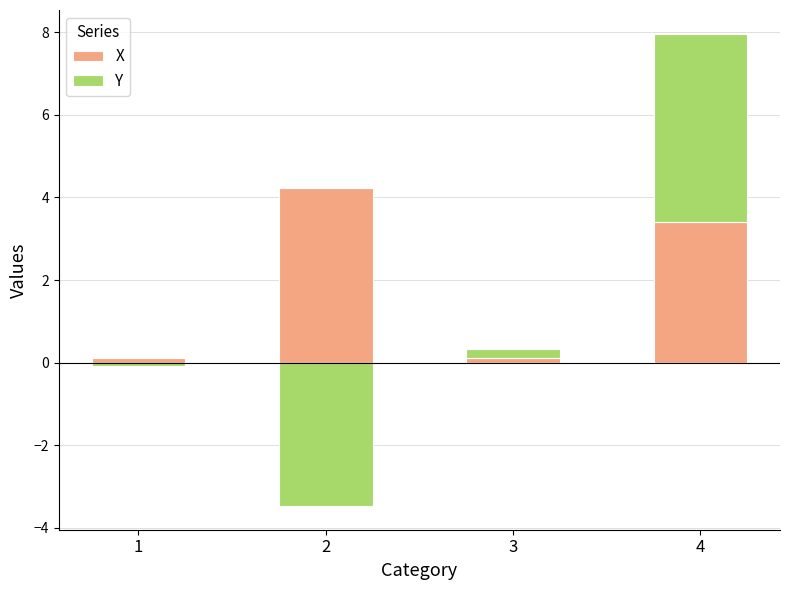

The value of Y at 4 is 6.7. True or false?

False